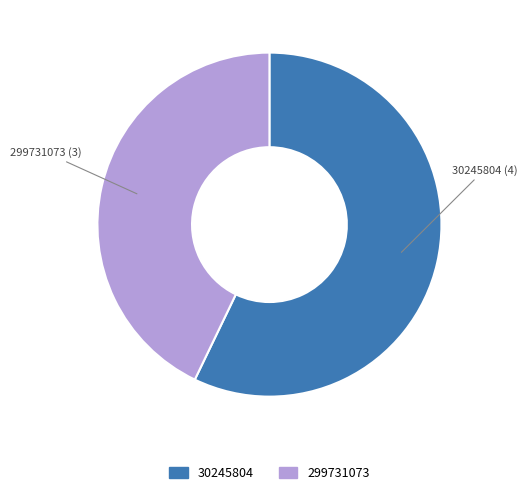

Which slice is the largest?

30245804